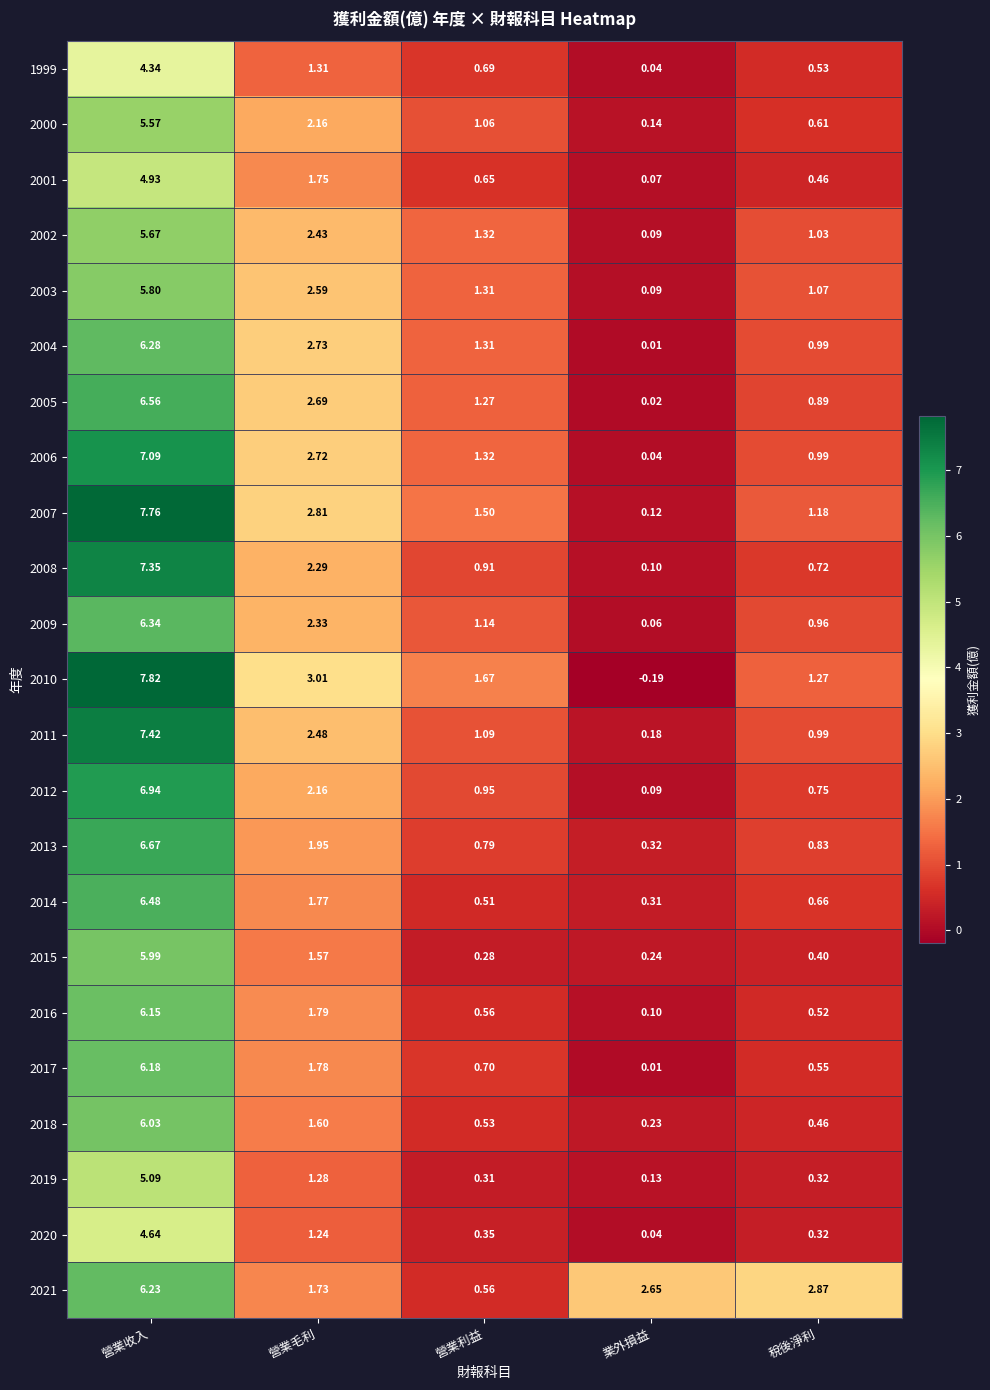

Is the value of 2008 at 稅後淨利 greater than the value of 2001 at 營業收入?

No